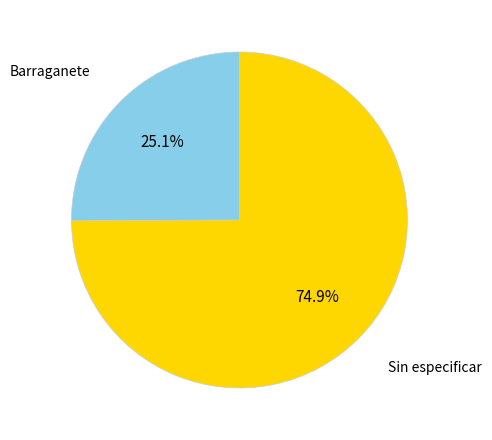

Is there any slice that represents more than half of the pie?

Yes